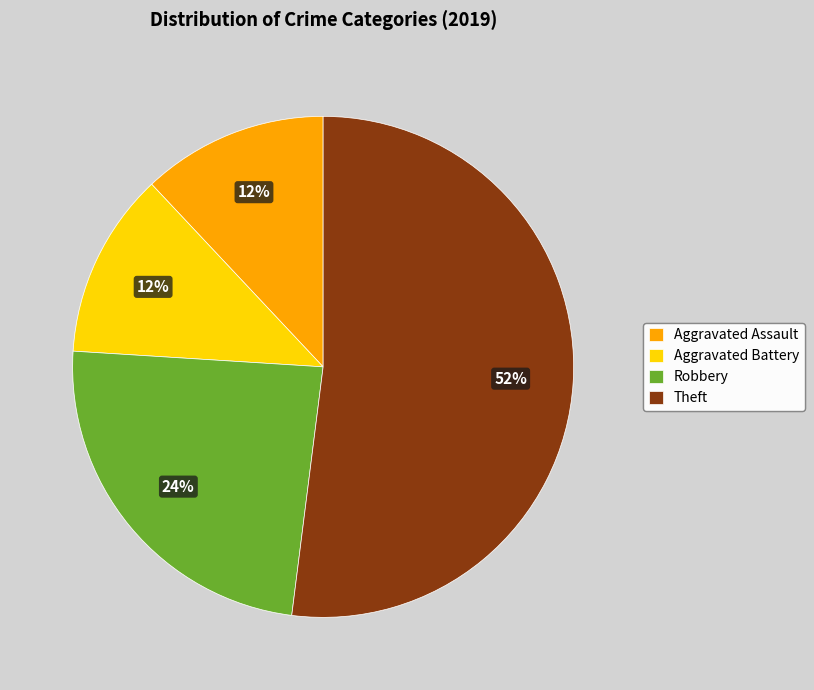

Approximately how many times larger is the value at Aggravated Assault compared to Aggravated Battery?

1.0